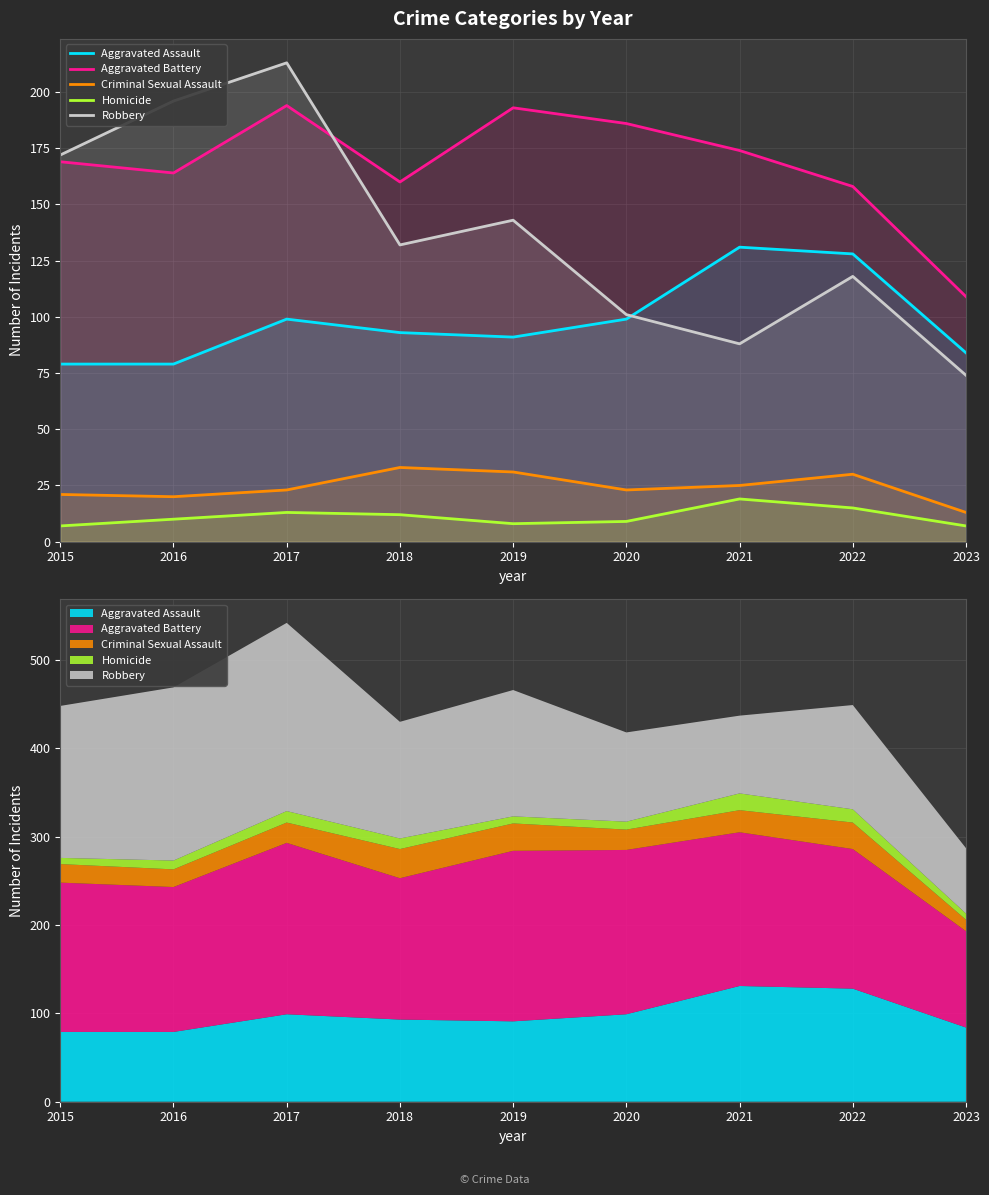

True or false: Criminal Sexual Assault has more than 2 points higher than both neighbors.

False